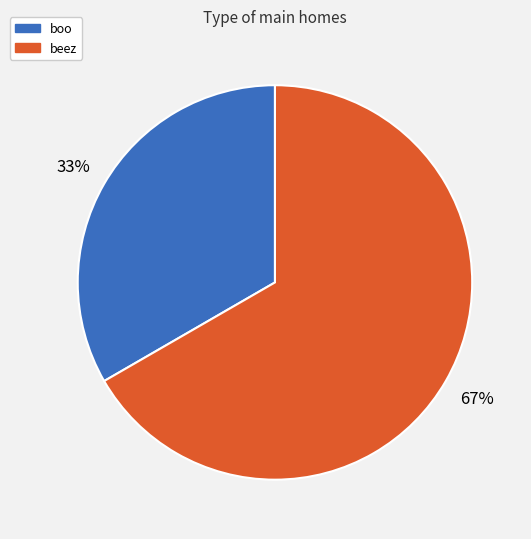

What is the ratio of the value at boo to the value at beez?

0.5